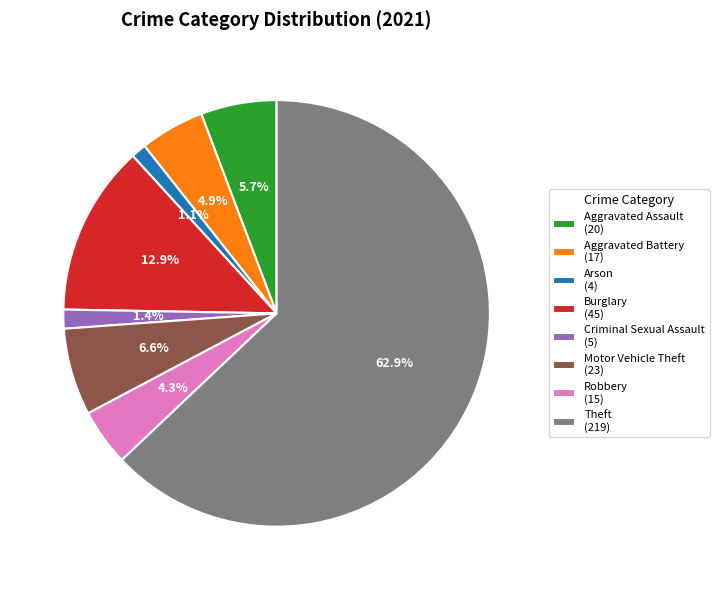

Which has a higher value, Aggravated Battery (17) or Robbery (15)?

Aggravated Battery (17)